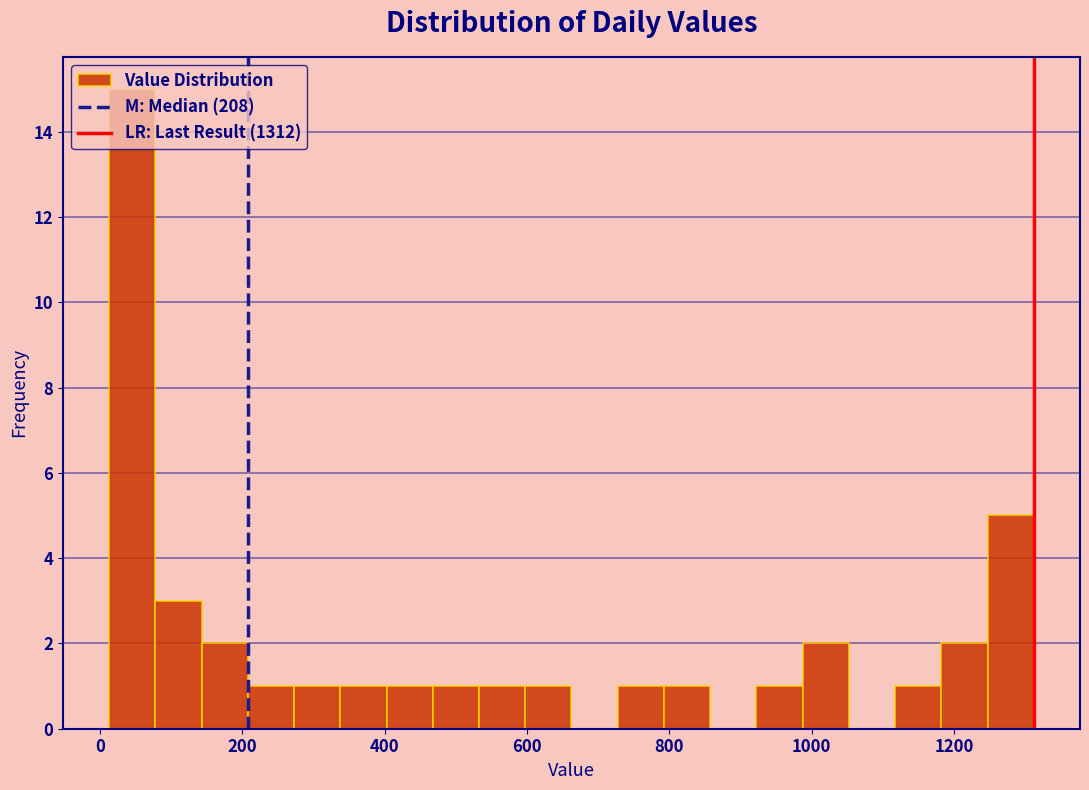

Read against the x-axis, roughly where is the centre of the tallest bar?

40